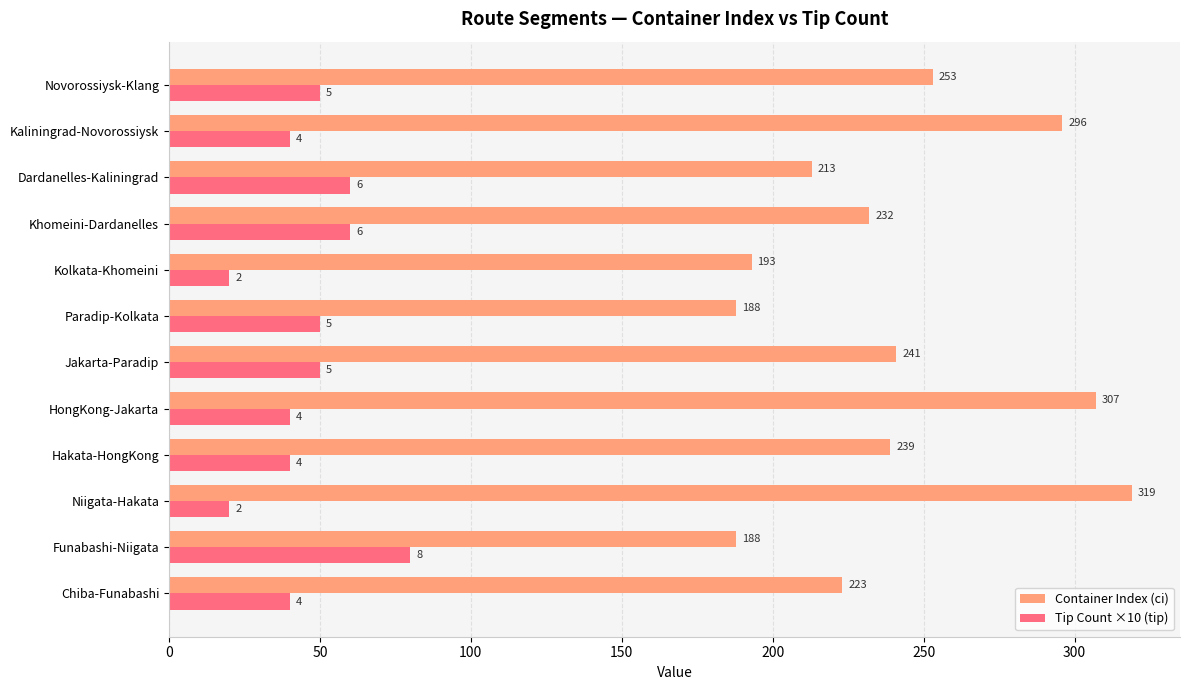

How many data points does each series have?

12